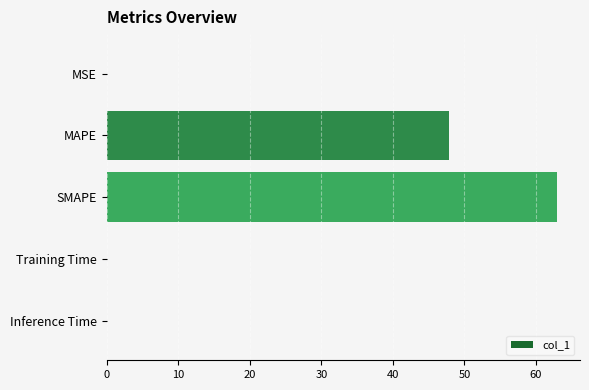

Count the number of categories in the chart.

5